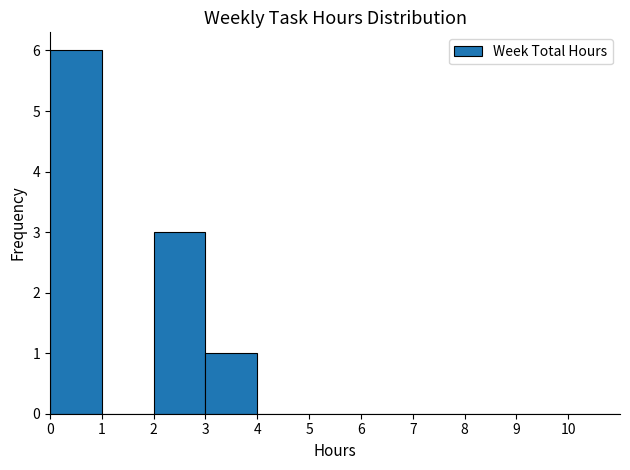

Reading left to right, transcribe this chart: for each bar, give the range it covers on the x-axis and its height. The values are not printed on the chart, so give them approximately, as read against the axis.

0 to 1: 6
1 to 2: 0
2 to 3: 3
3 to 4: 1
4 to 5: 0
5 to 6: 0
6 to 7: 0
7 to 8: 0
8 to 9: 0
9 to 10: 0
10 to 11: 0